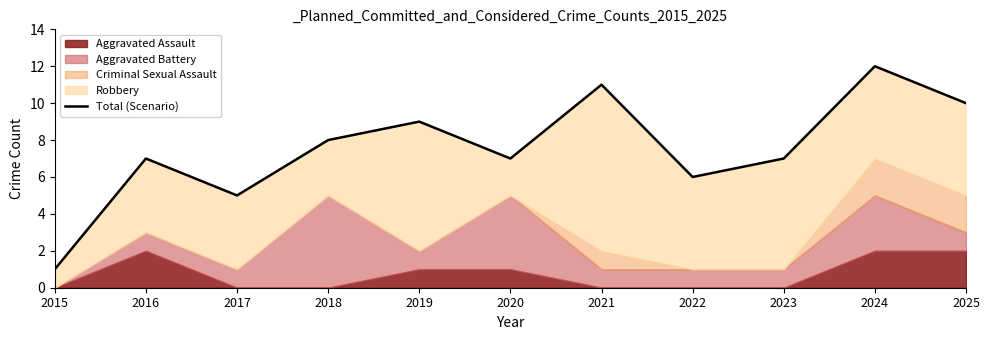

What is the greatest value displayed?

12